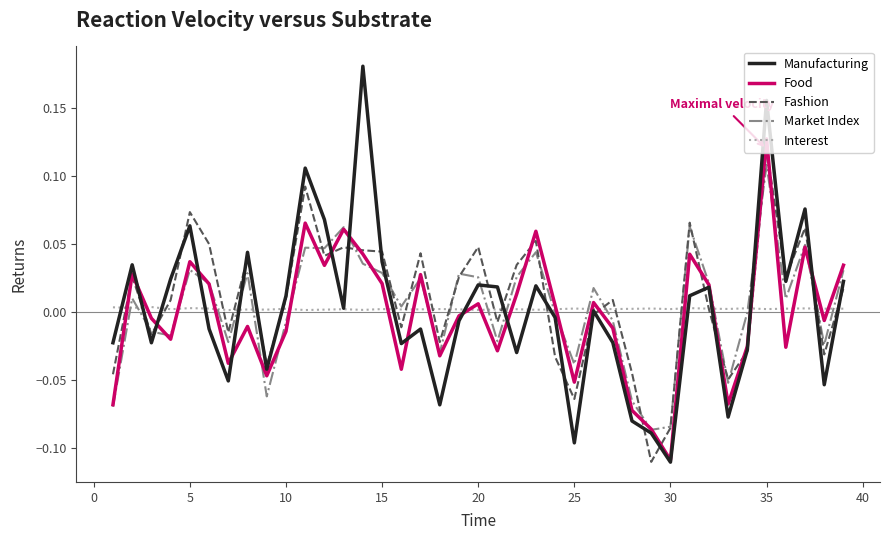

Which series has the largest range (max minus min)?

Manufacturing